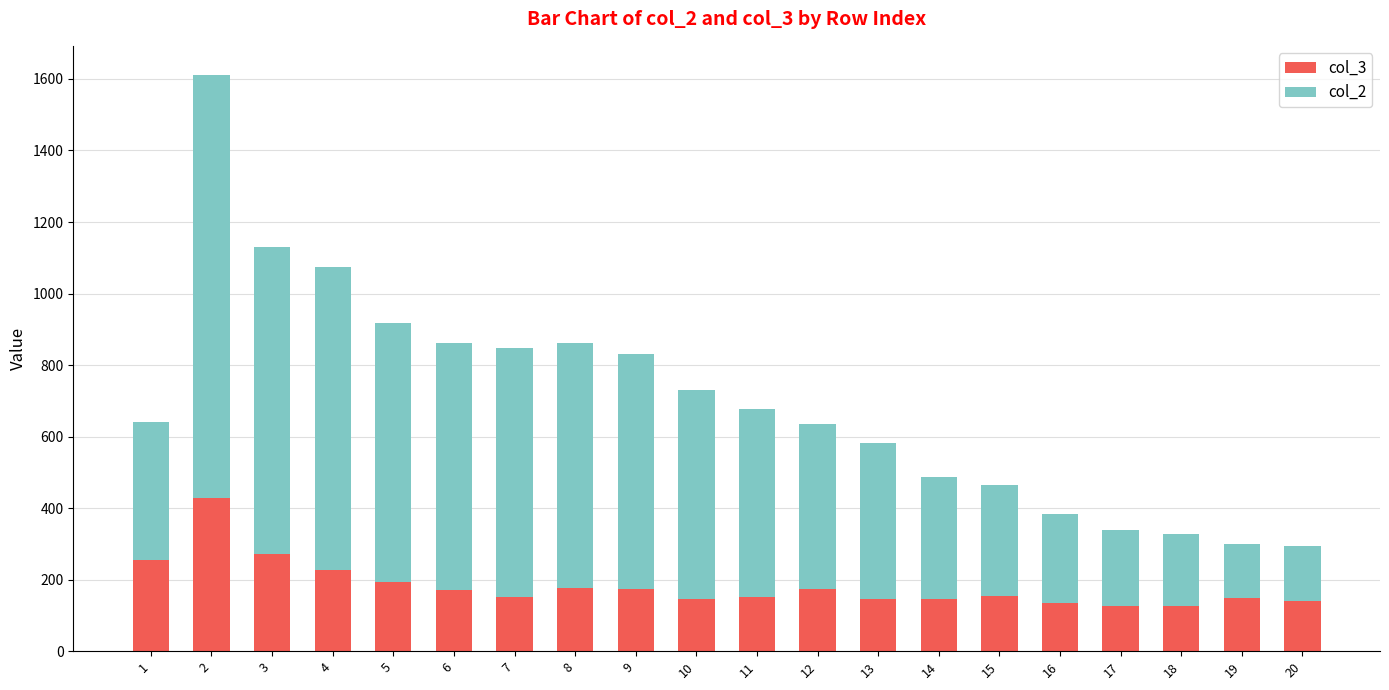

What are all the series names shown in the legend?

col_3, col_2